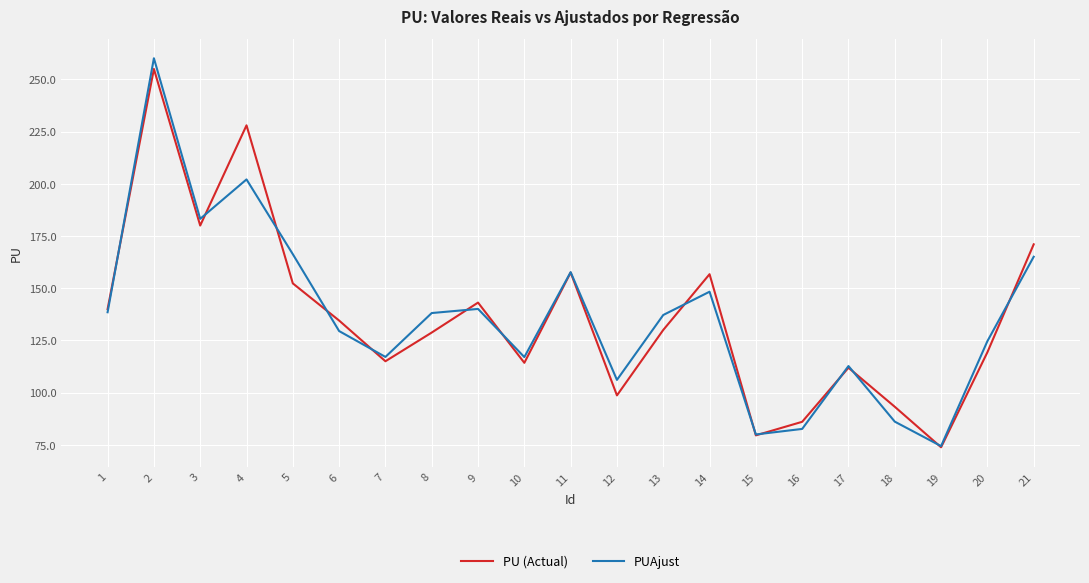

Which series has the largest range (max minus min)?

PUAjust